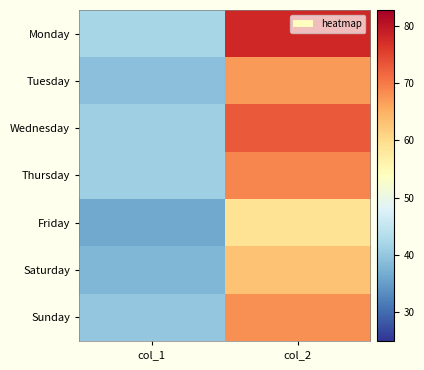

What is the total value across all series at col_2?

477